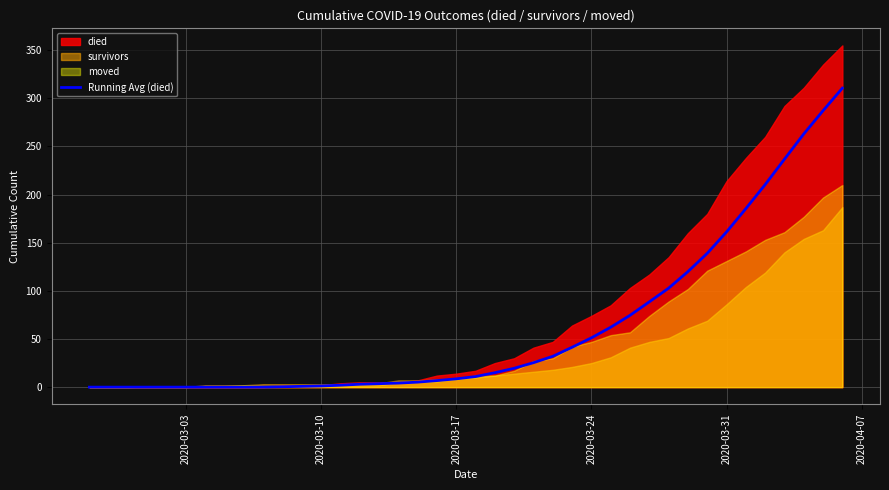

At which label is Running Avg (died) closest to 155?

2020-03-31